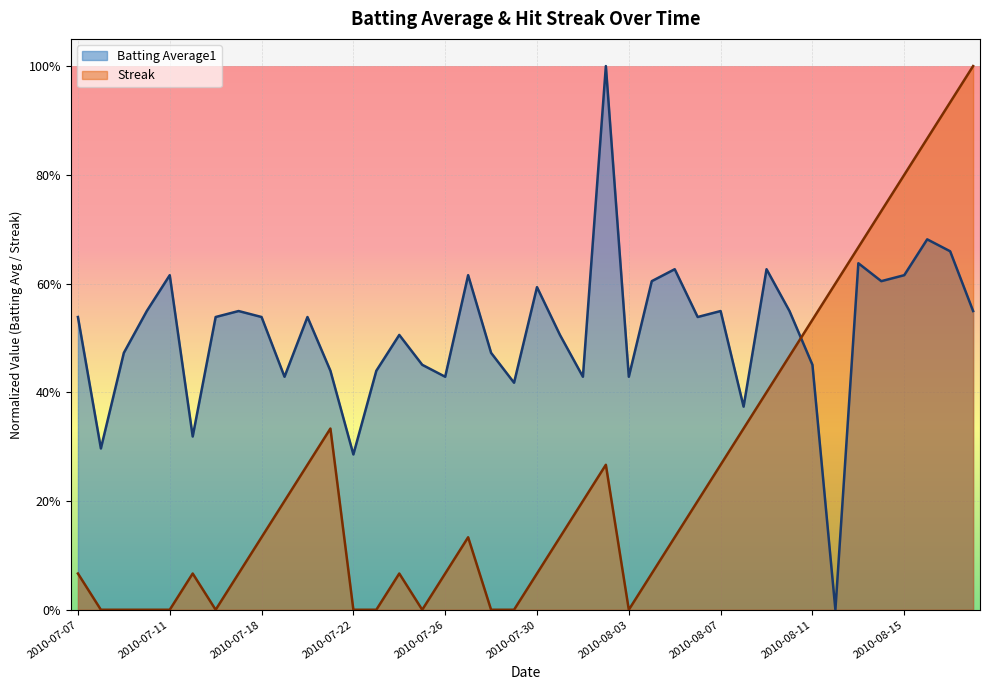

List the series in order of their overall mean, lowest first.

Streak, Batting Average1